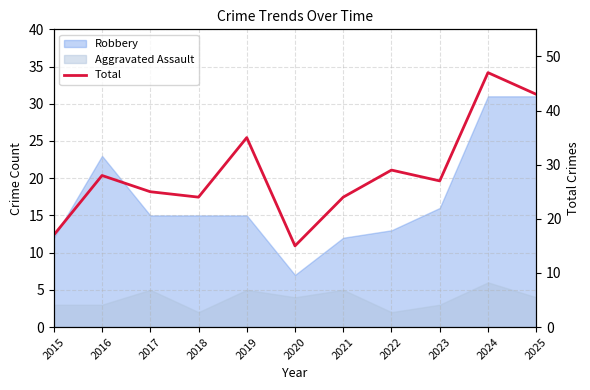

Where is the data nearest to the value 31?

2022